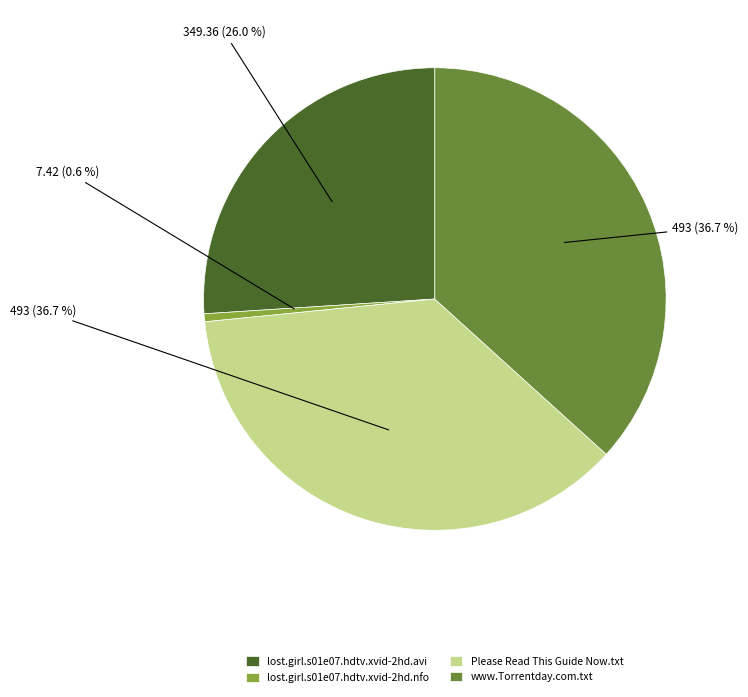

How many slices are in this pie chart?

4